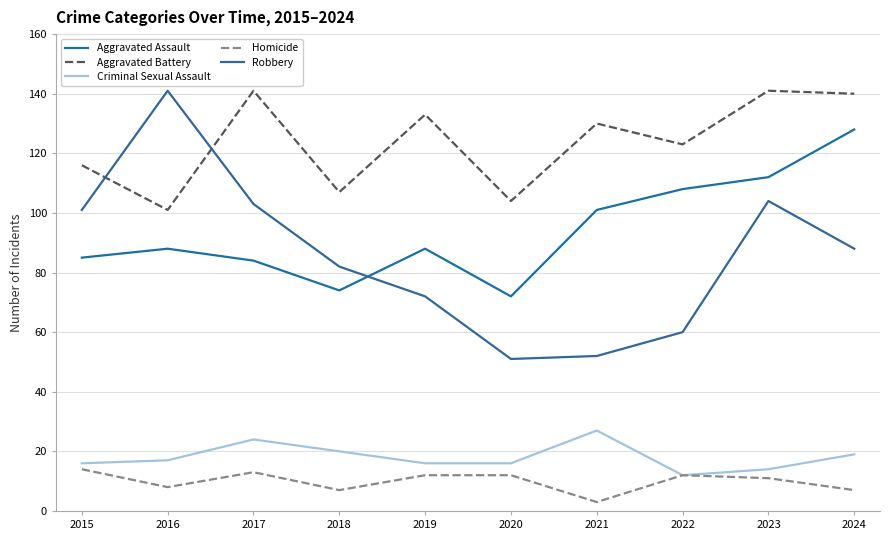

What is the total value across all series at 2020?

255